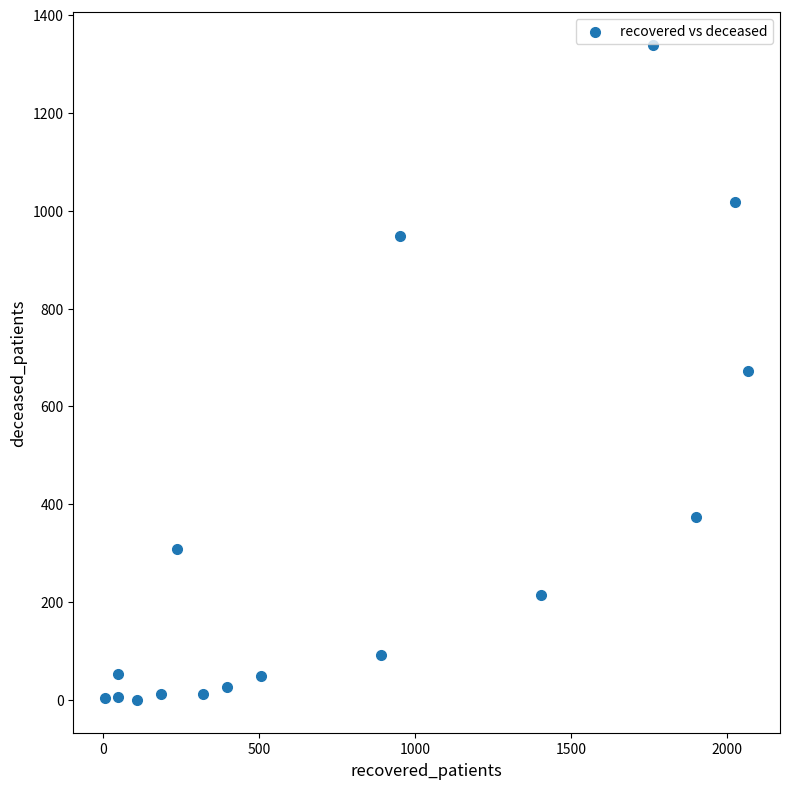

What is the range of X values (max minus min)?

2061